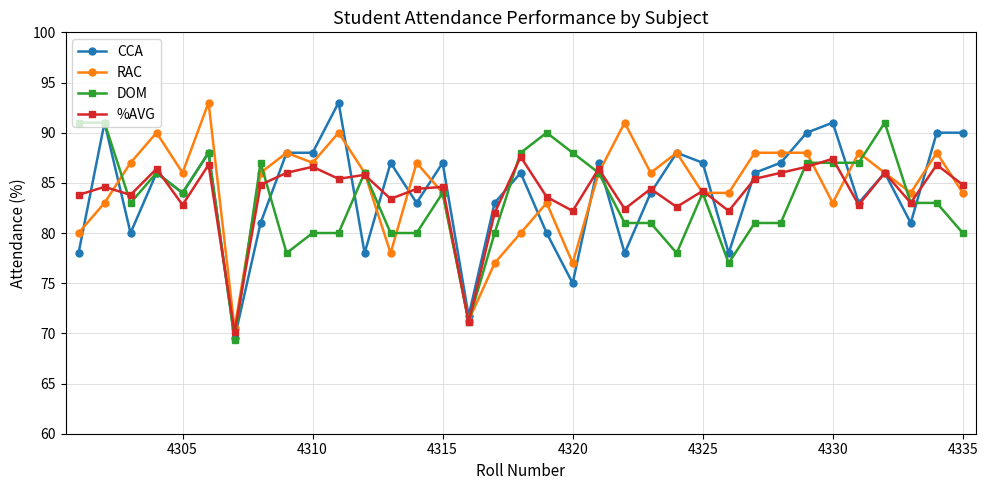

What is the lowest value of the %AVG series?

70.1